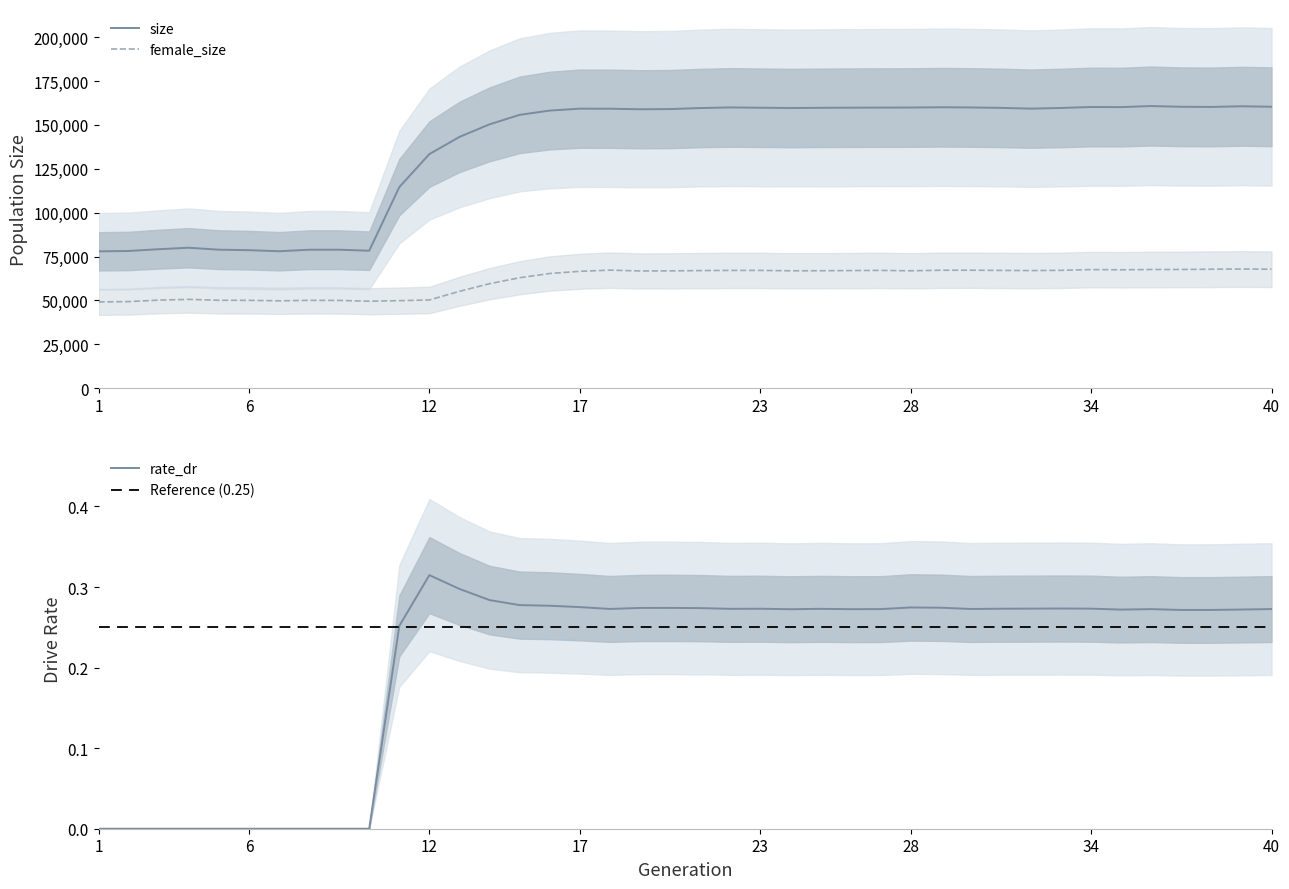

Which series has the largest range (max minus min)?

size